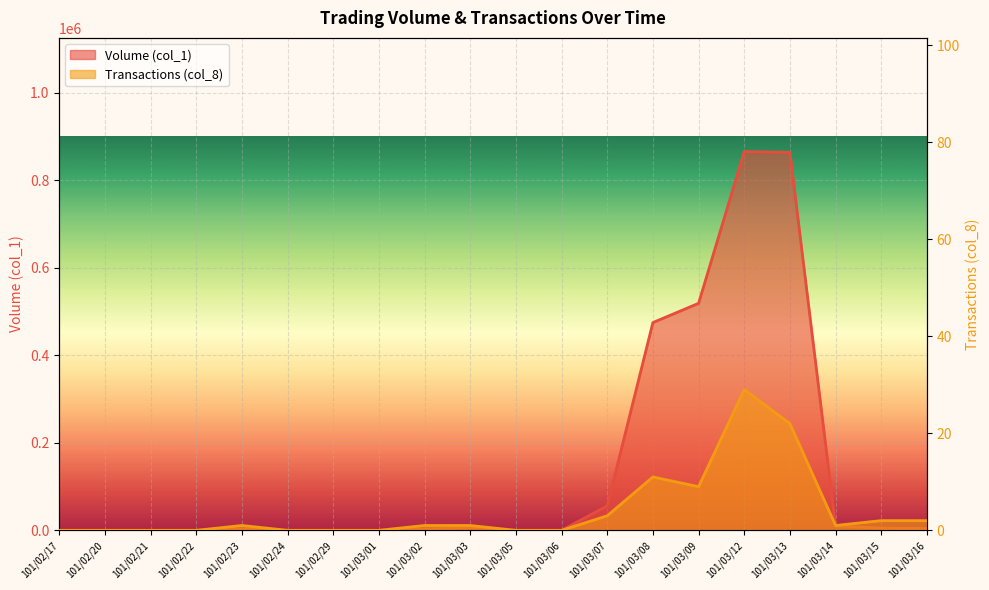

How many lines are shown in the chart?

2